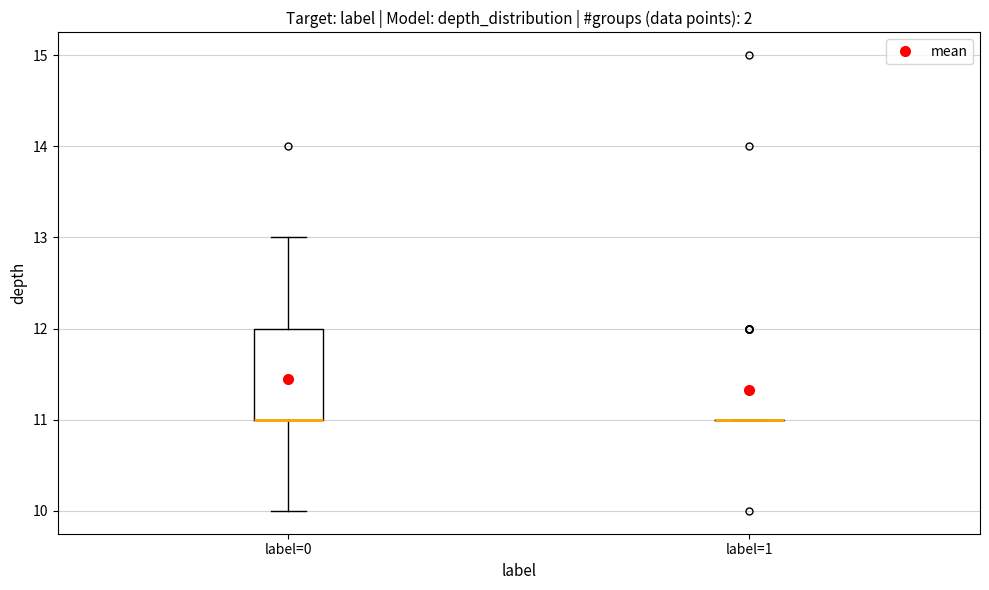

Reading left to right, transcribe this box plot: for each box, give where its median line is, the range the box spans, and where its two whiskers end, as read against the y-axis. The values are not printed on the chart, so give them approximately, as read against the axis.

label=0: median 11 (drawn on the box's lower edge), box 11 to 12, whiskers 10 to 13
label=1: box collapsed to a line at 11, whiskers 11 to 11